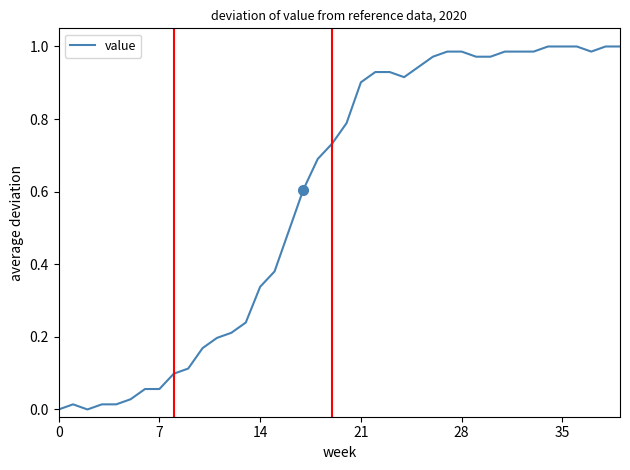

The value at 35 is 1.6. True or false?

False